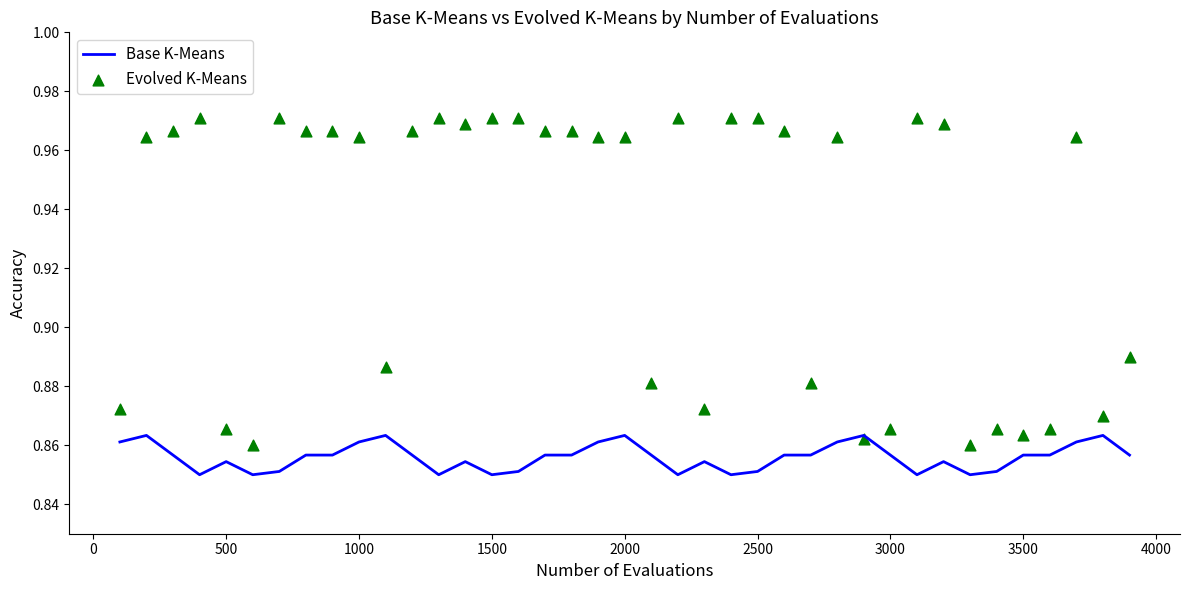

Which series reaches the minimum Y coordinate?

Base K-Means